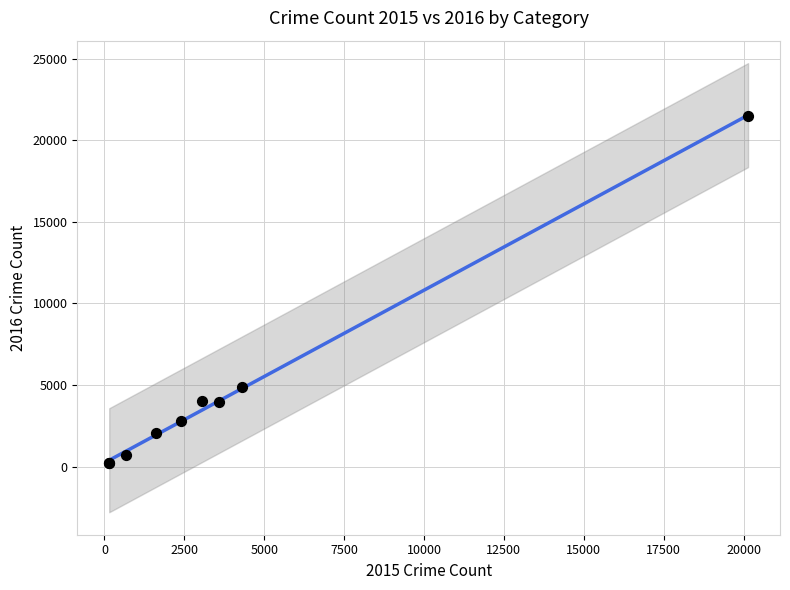

What Y value in the scatter plot is closest to 10830?

4850